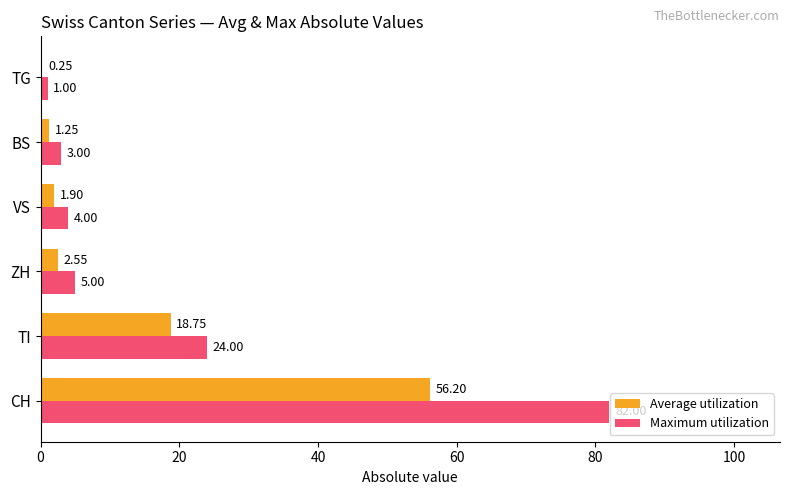

What is the total value across all series at CH?

138.2